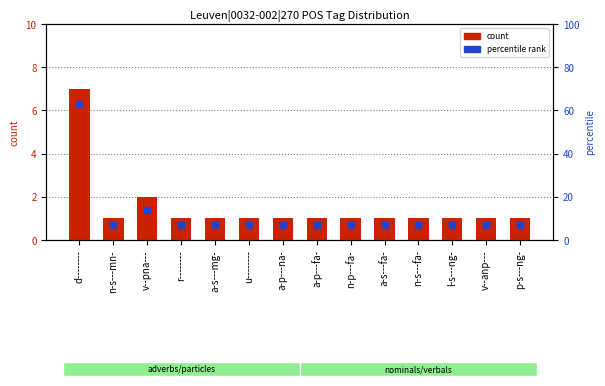

Which series reaches the maximum Y coordinate?

percentile rank